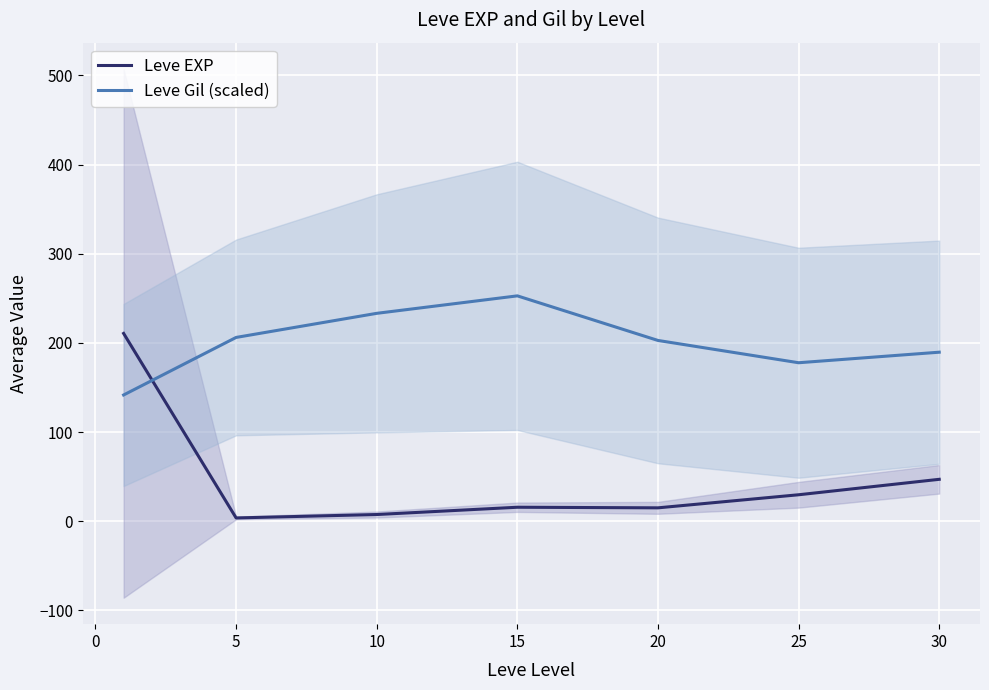

What is the maximum value for Leve EXP?

210.7